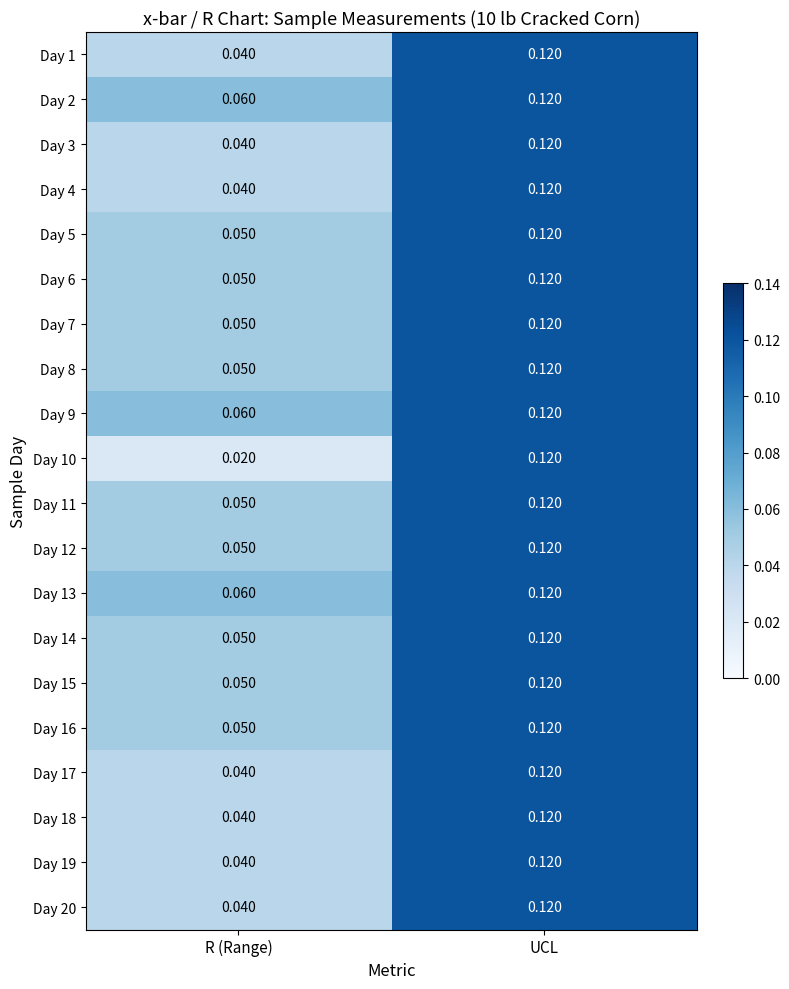

At which category is the sum across all series the highest?

UCL